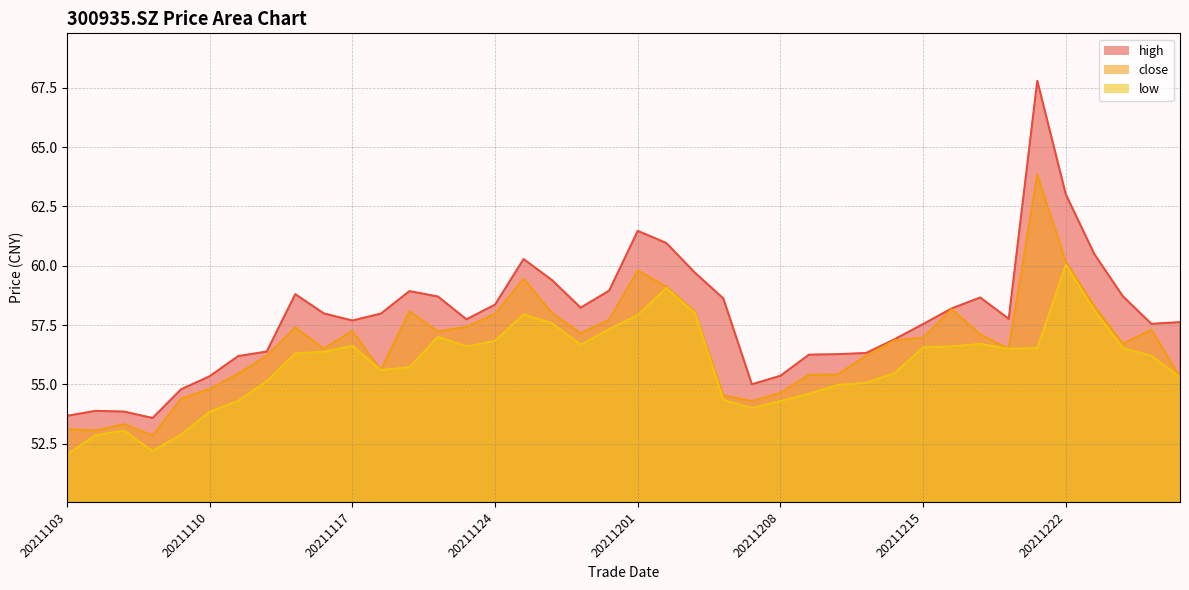

At which category is the sum across all series the highest?

20211221